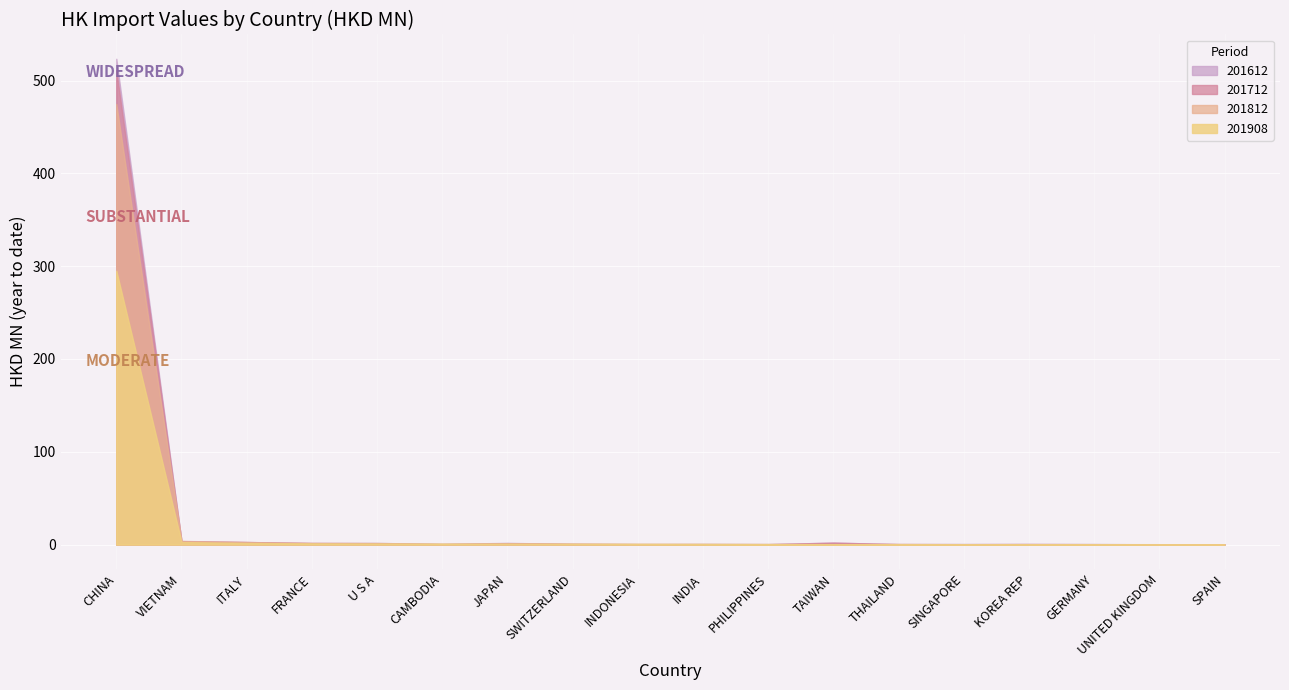

How many times do 201812 and 201712 cross each other?

9